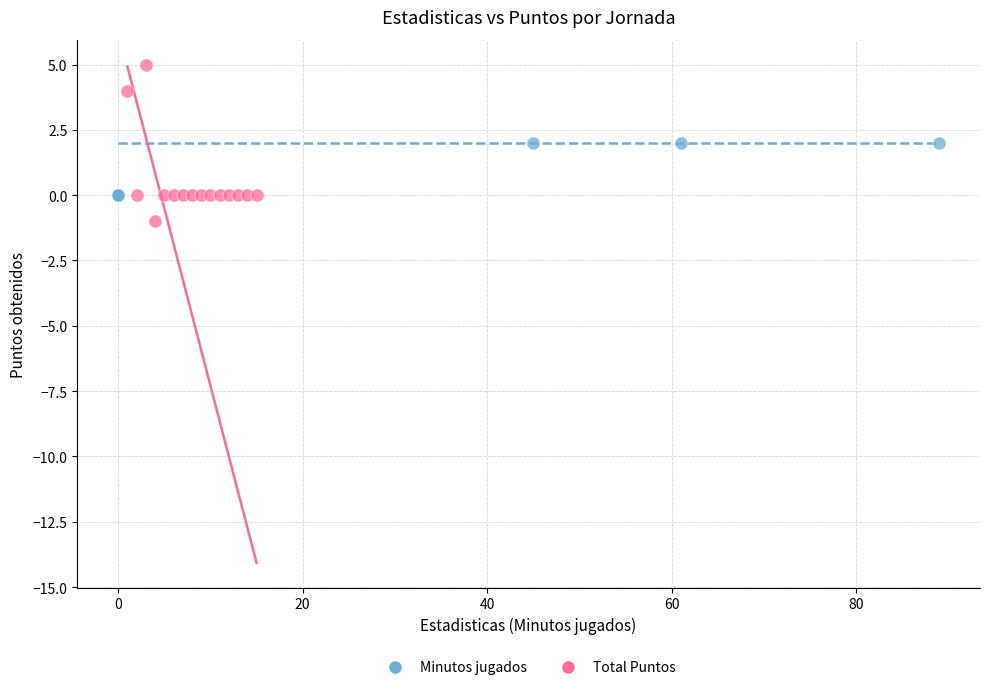

Which series reaches the minimum Y coordinate?

Total Puntos